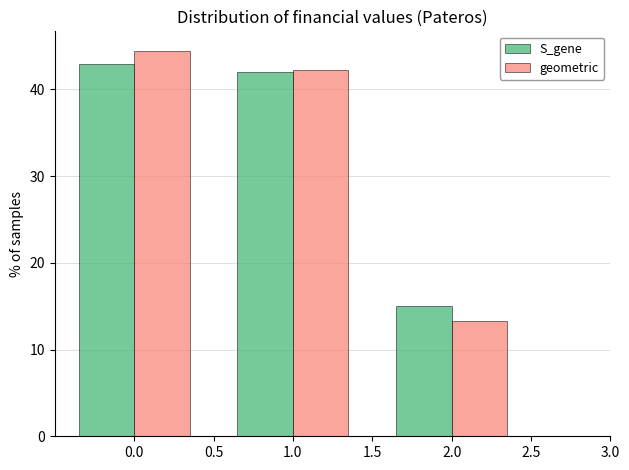

Reading left to right, what are all the values shown in this chart?

S_gene: 0.0=43.0	1.0=42.0	2.0=15.0
geometric: 0.0=44.5	1.0=42.3	2.0=13.3